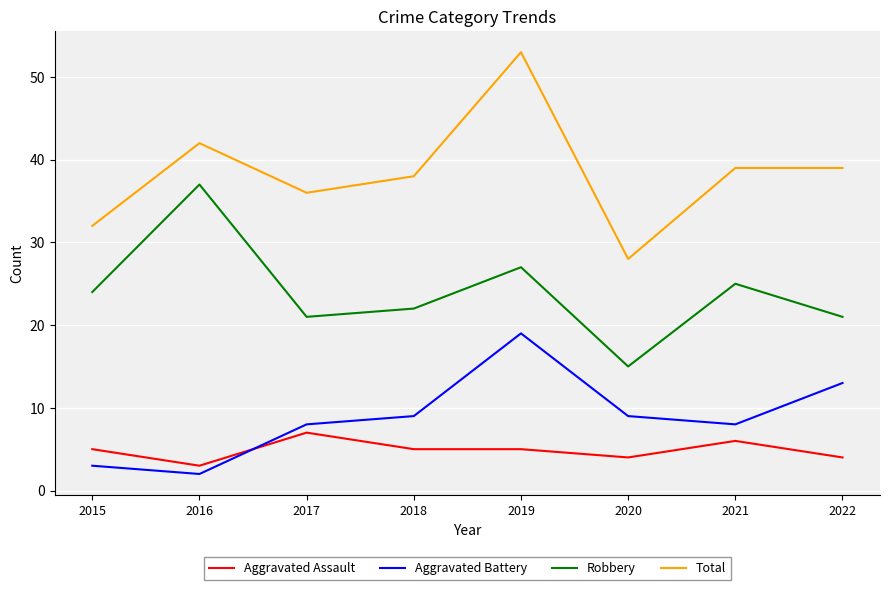

What is the difference between the maximum and minimum values in the Aggravated Battery series?

17